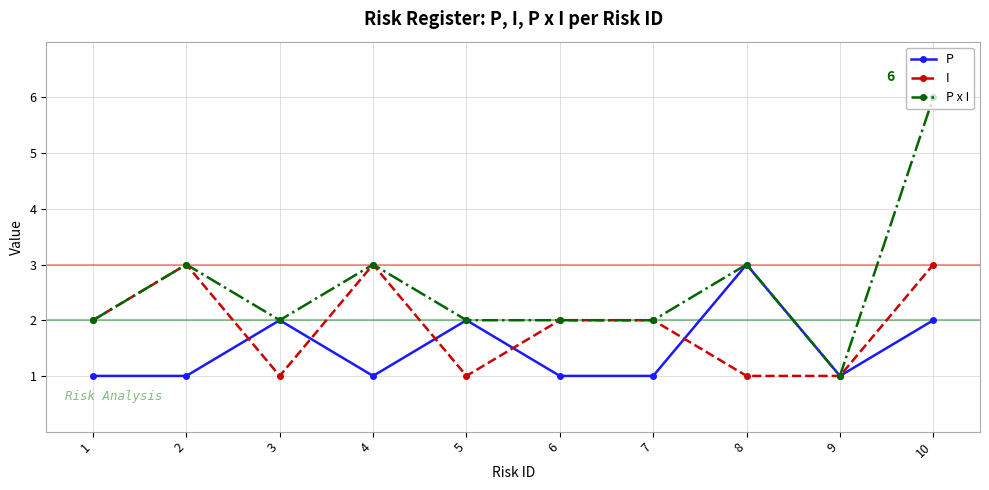

Rank the series by their average value, from highest to lowest.

P x I, I, P